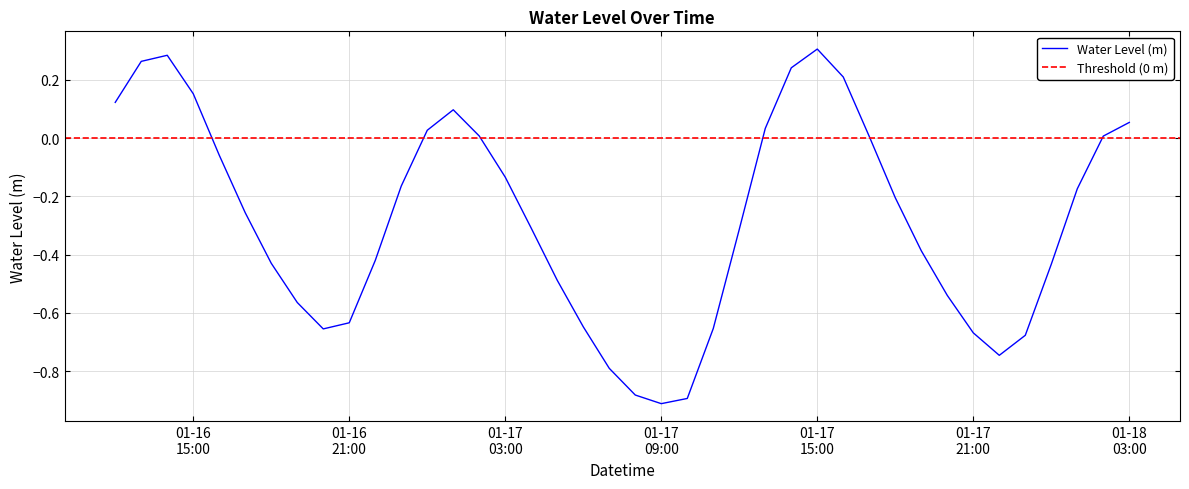

At which category does the data reach its first local valley?

2023-01-16 20:00:00